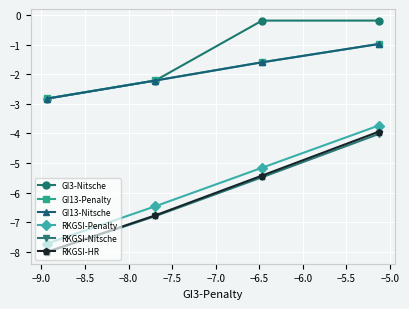

What is the minimum value shown in the chart?

-8.0